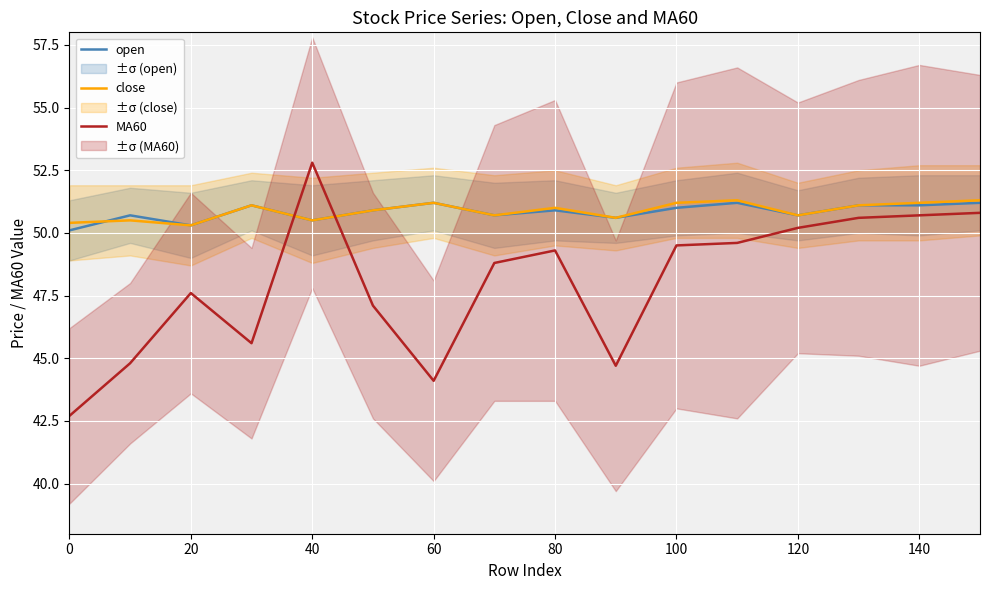

At which category does close reach its first local valley?

20